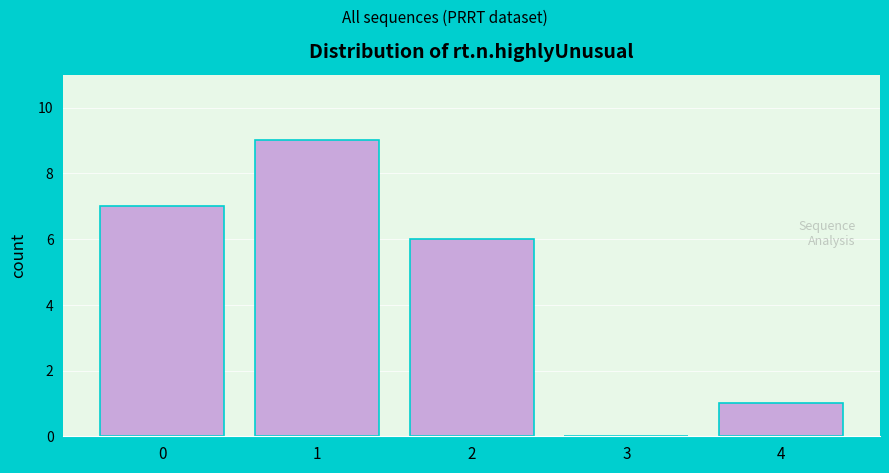

Reading left to right, list every bar in this chart as the range it spans on the x-axis followed by its height. The values are not printed on the chart, so give them approximately, as read against the axis.

-0.5 to 0.5: 7
0.5 to 1.5: 9
1.5 to 2.5: 6
2.5 to 3.5: 0
3.5 to 4.5: 1